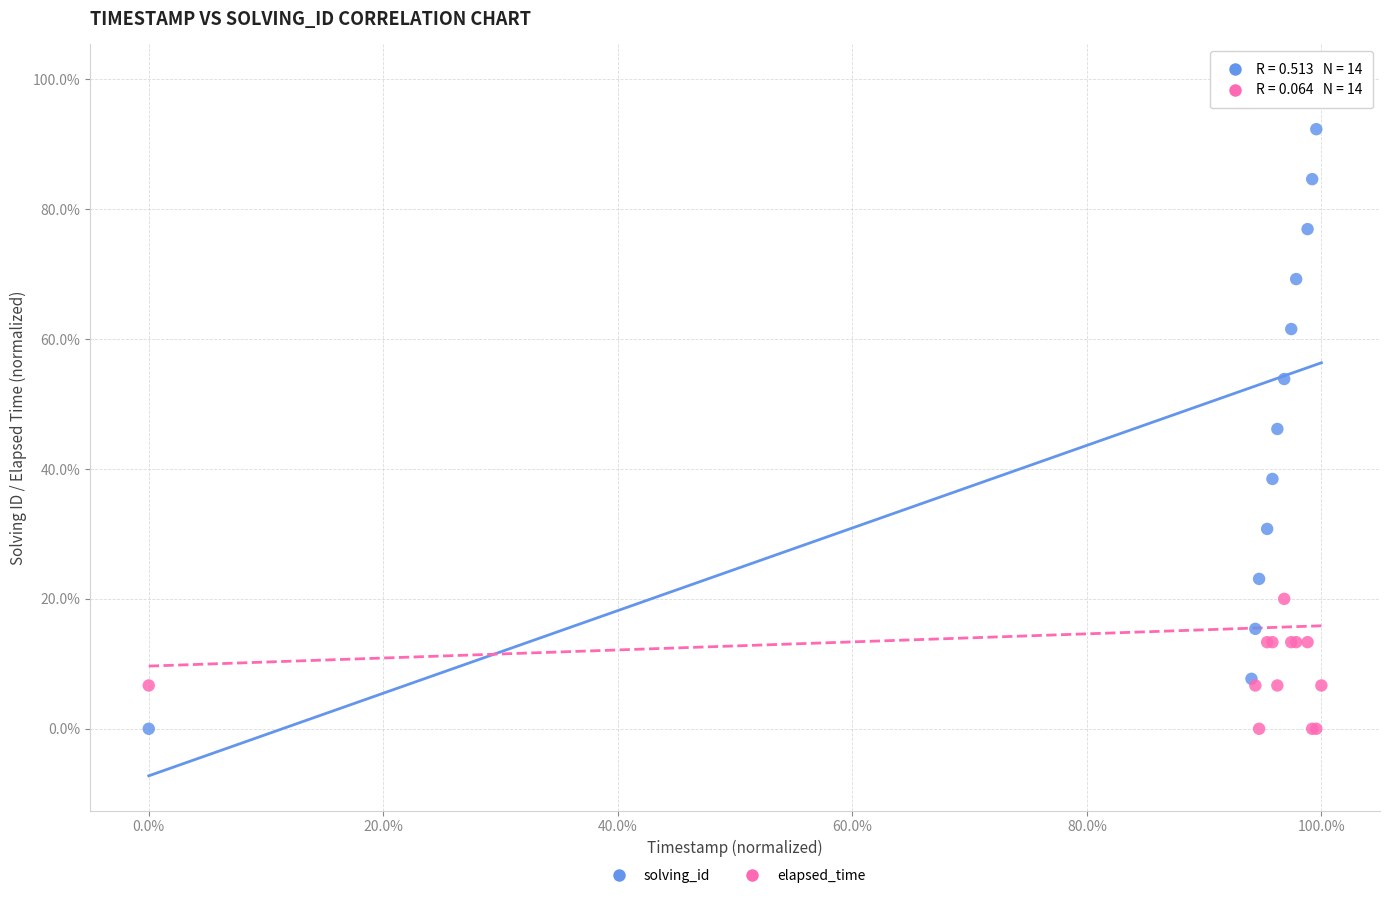

What are all the series names shown in the legend?

solving_id, elapsed_time